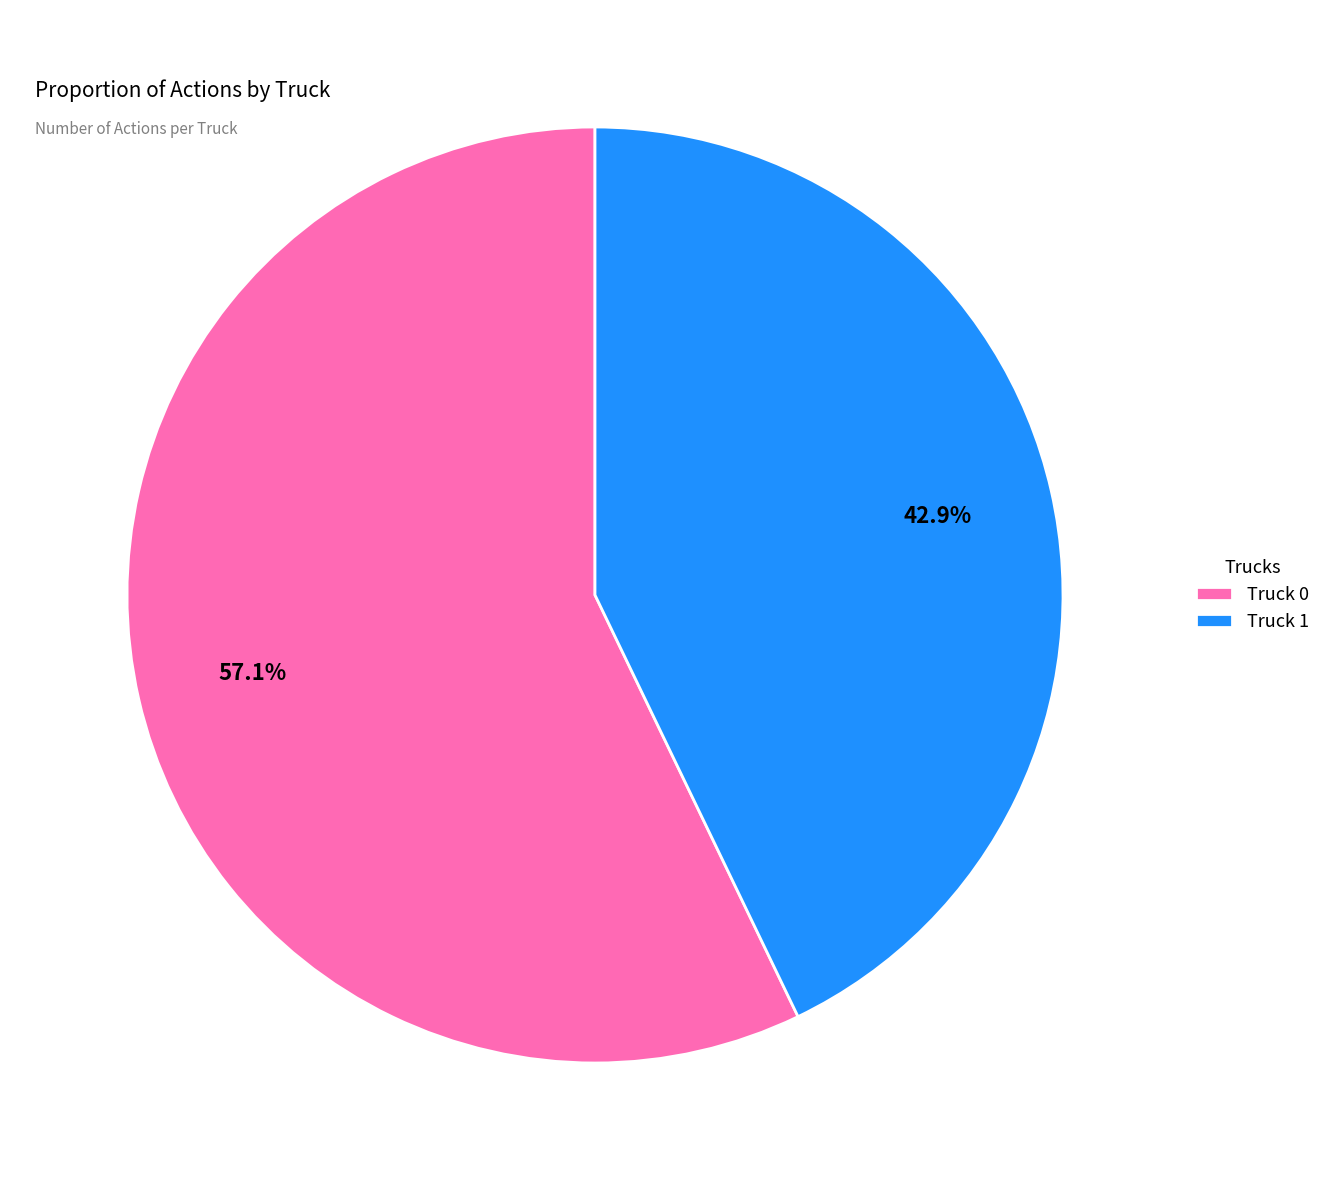

Count the number of slices in the pie.

2